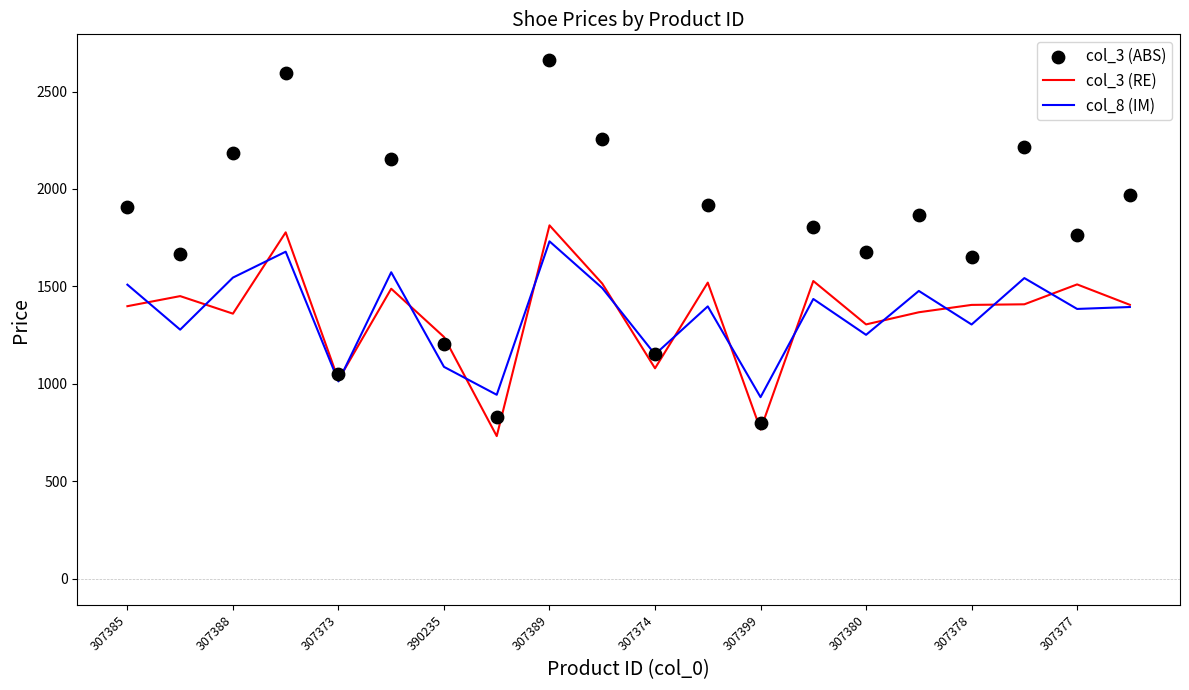

At how many categories does at least one series exceed 2293?

2